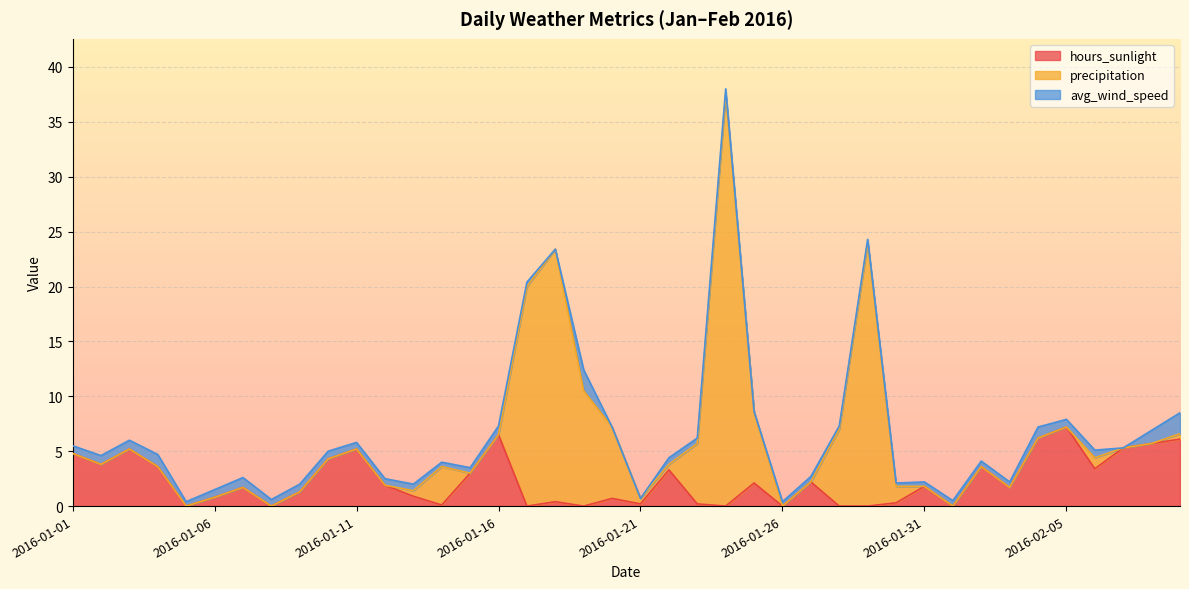

How many lines are shown in the chart?

3